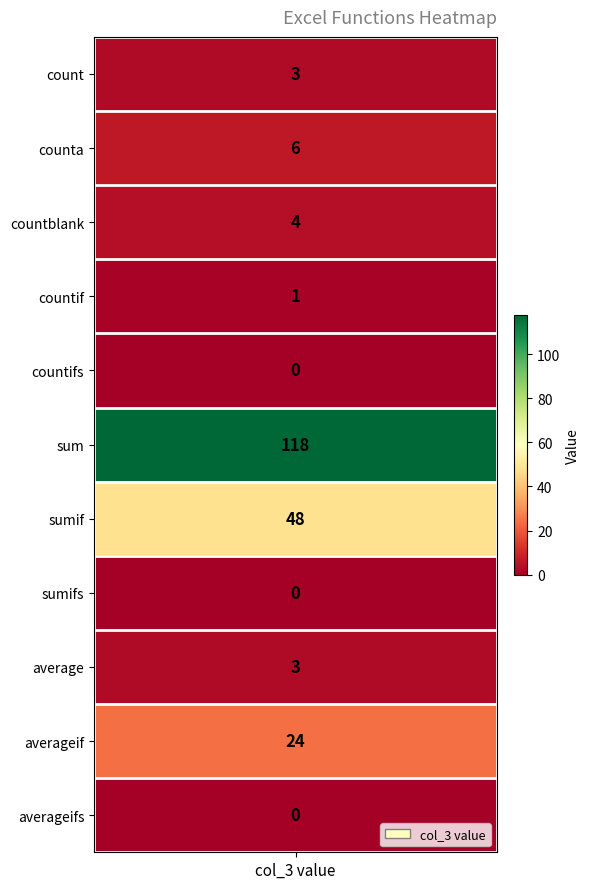

What is the difference between the values at 1 and 3?

5